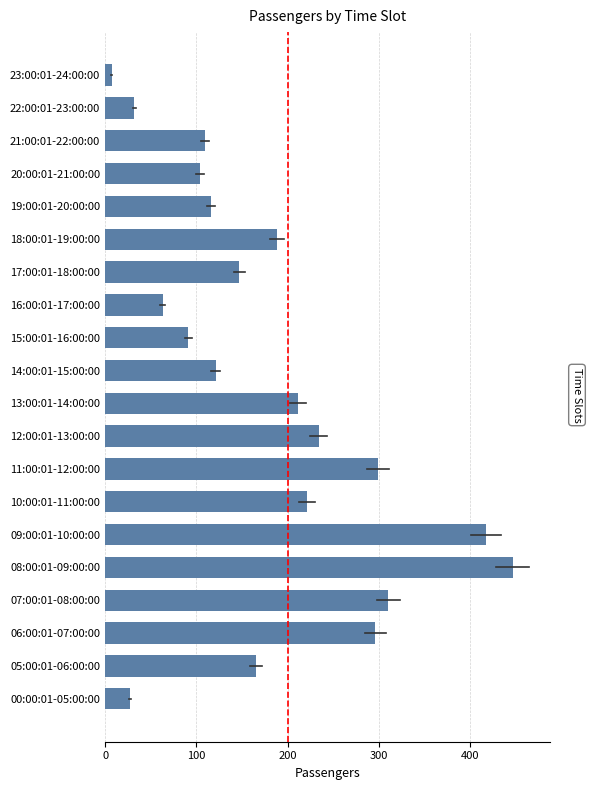

What is the difference between the maximum and minimum values?

439